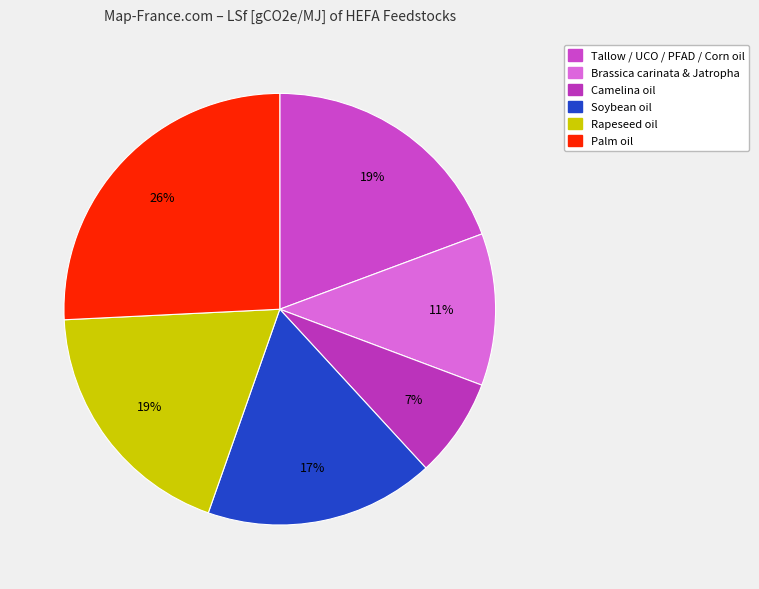

How many slices are in this pie chart?

6